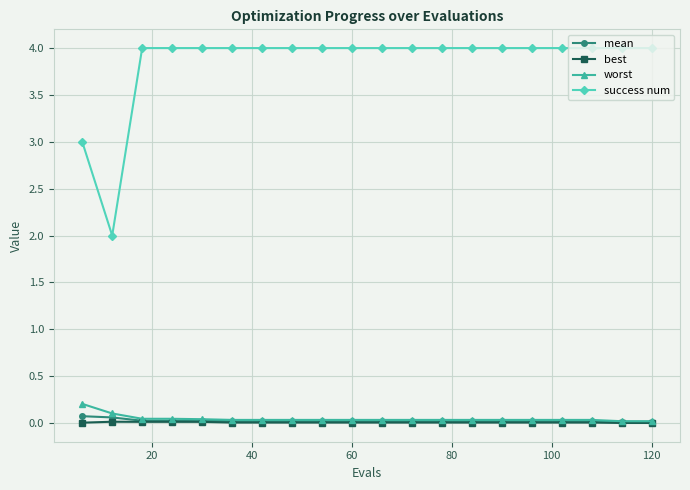

Which series has the largest total across all categories?

success num